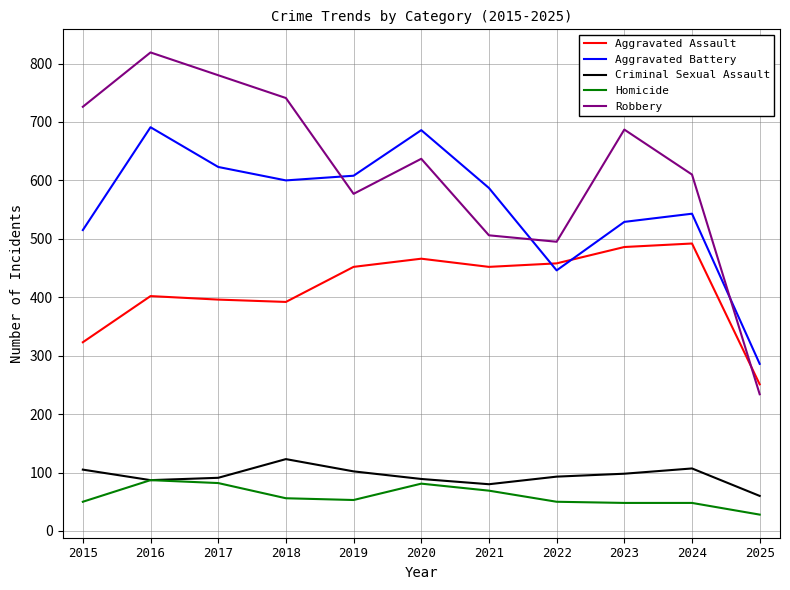

What is the difference between the maximum and minimum values in the Robbery series?

585